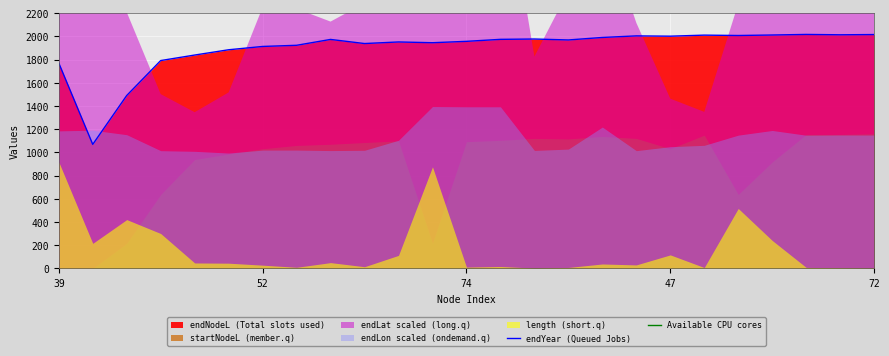

True or false: Available CPU cores has more than 0 interior local peaks.

False